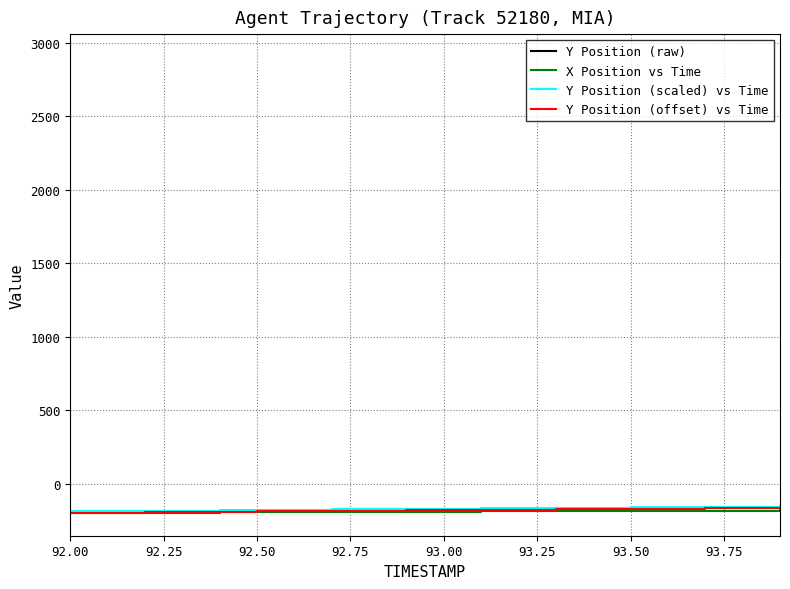

What is the difference between the maximum and minimum values in the Y Position (raw) series?

0.7